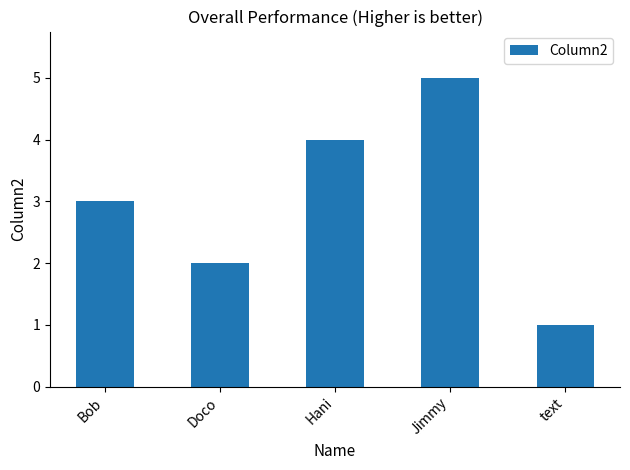

Count the number of data series in this chart.

1